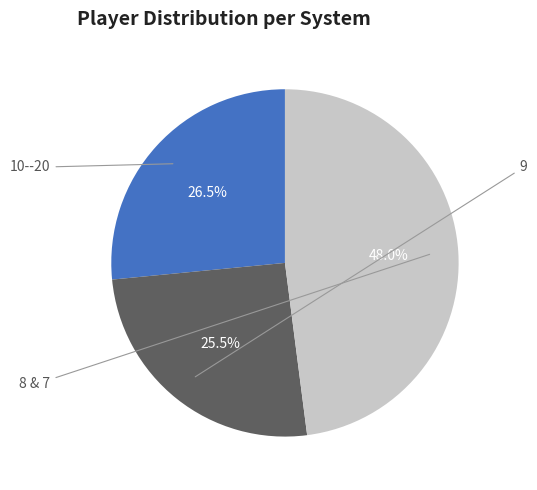

To the nearest percent, what is the average slice percentage?

33%